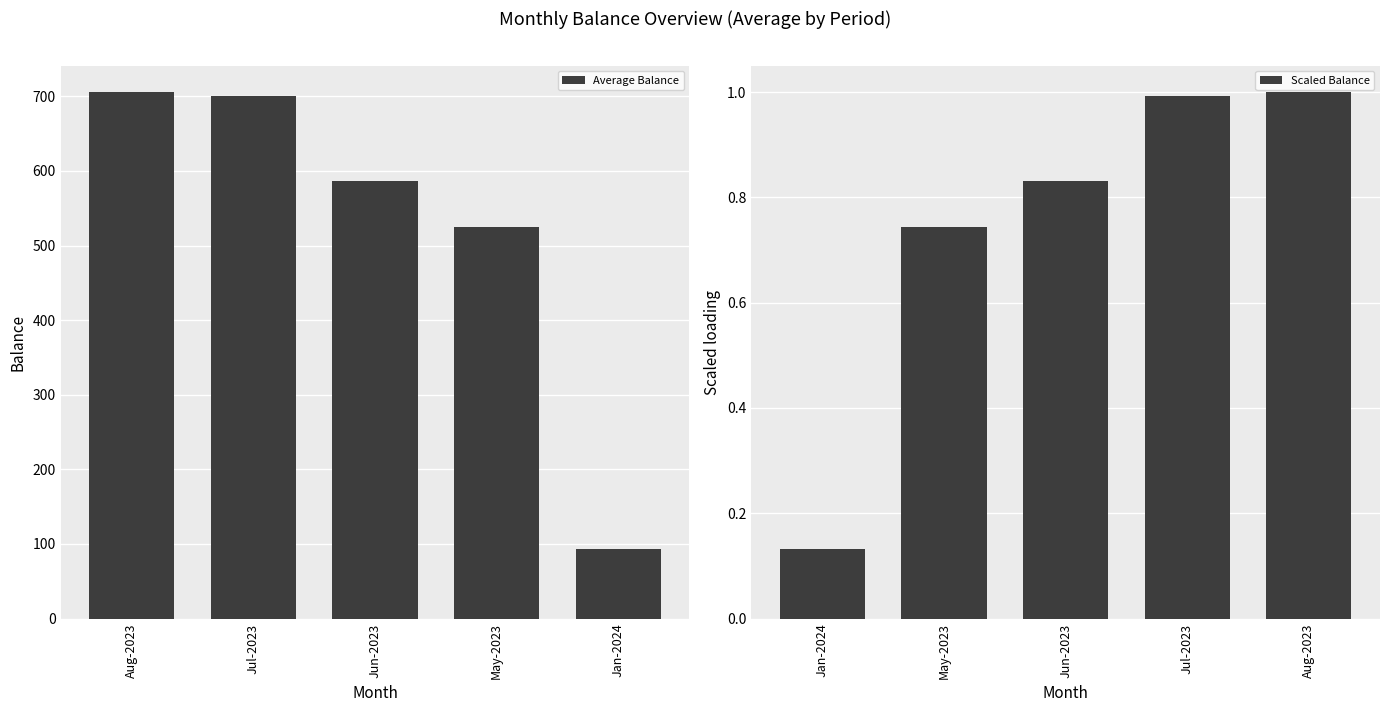

At which label does Average Balance reach its peak?

Aug-2023